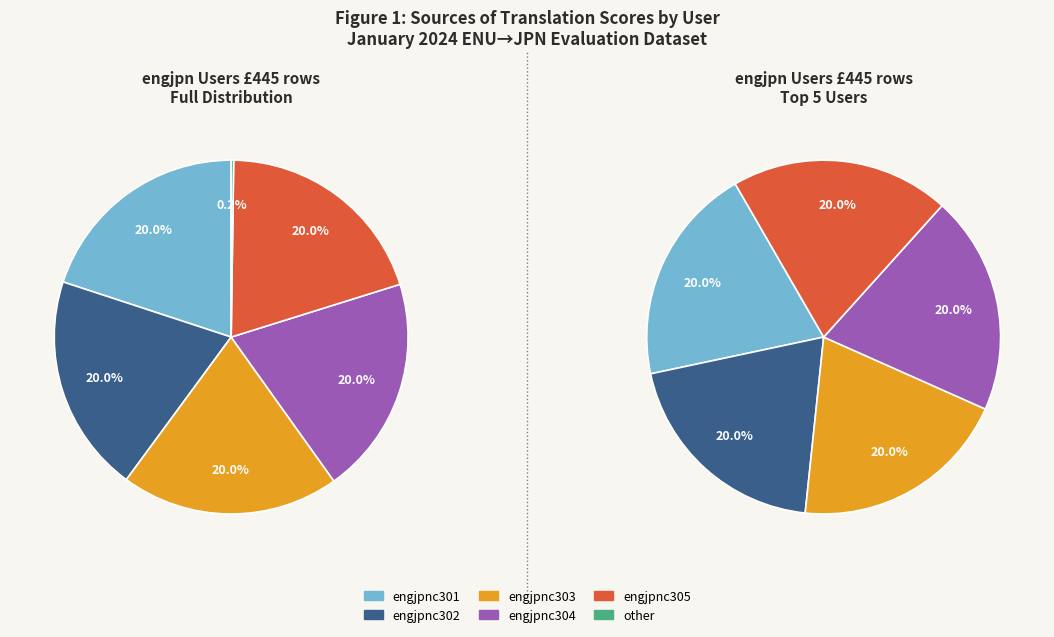

To the nearest percent, what portion does engjpnc305 represent?

20%